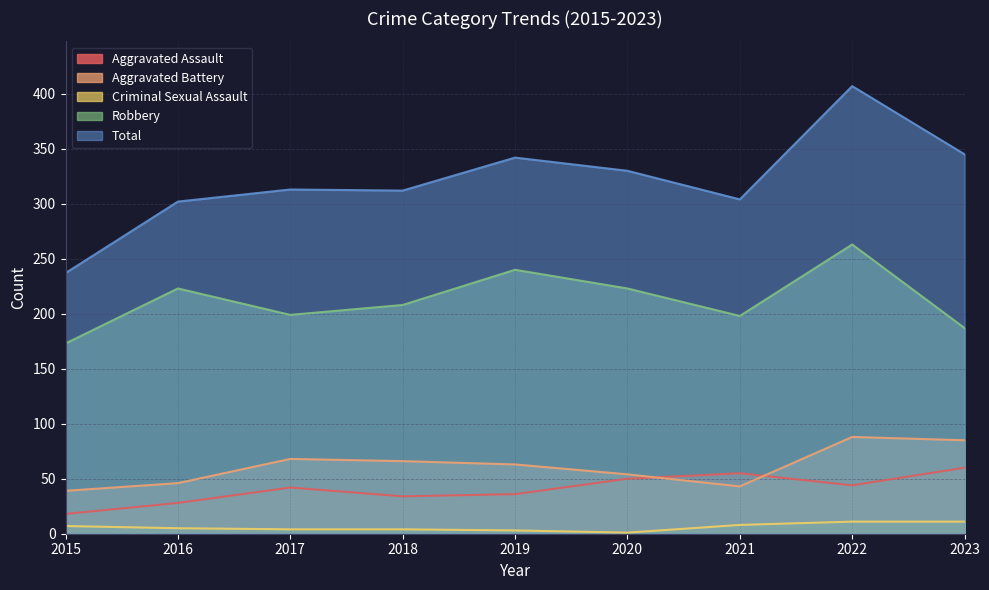

The value of Total at 2016 is 302. True or false?

True